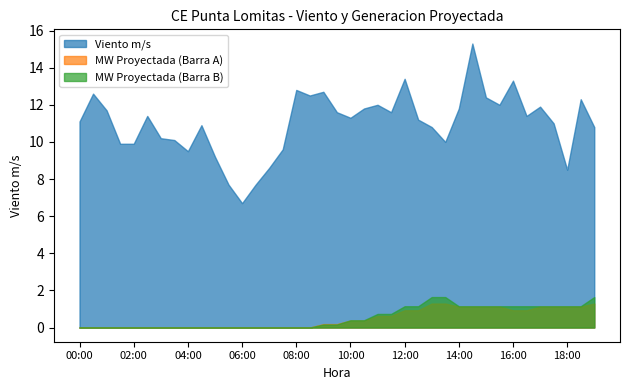

What is the average value of the Viento m/s series?

11.0